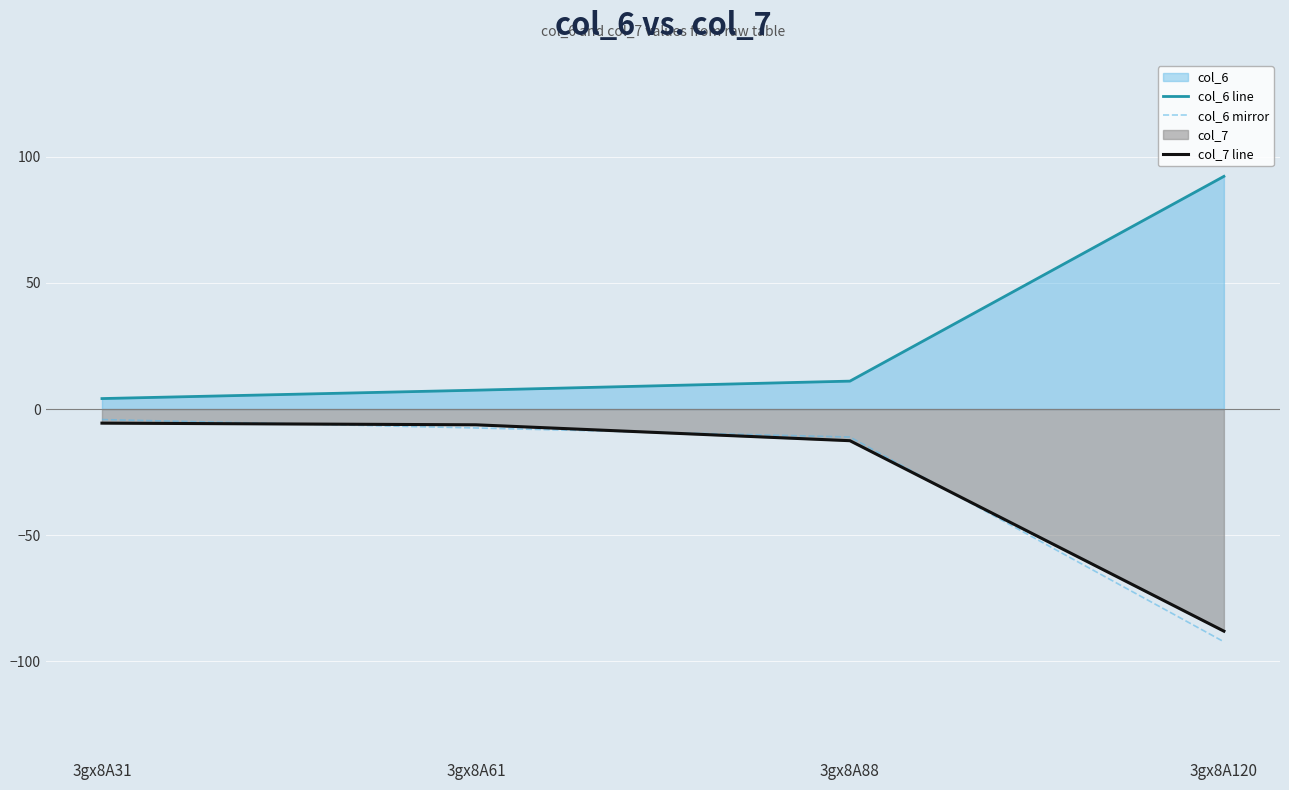

The value of col_6 line at 3gx8A31 is 4.2. True or false?

True